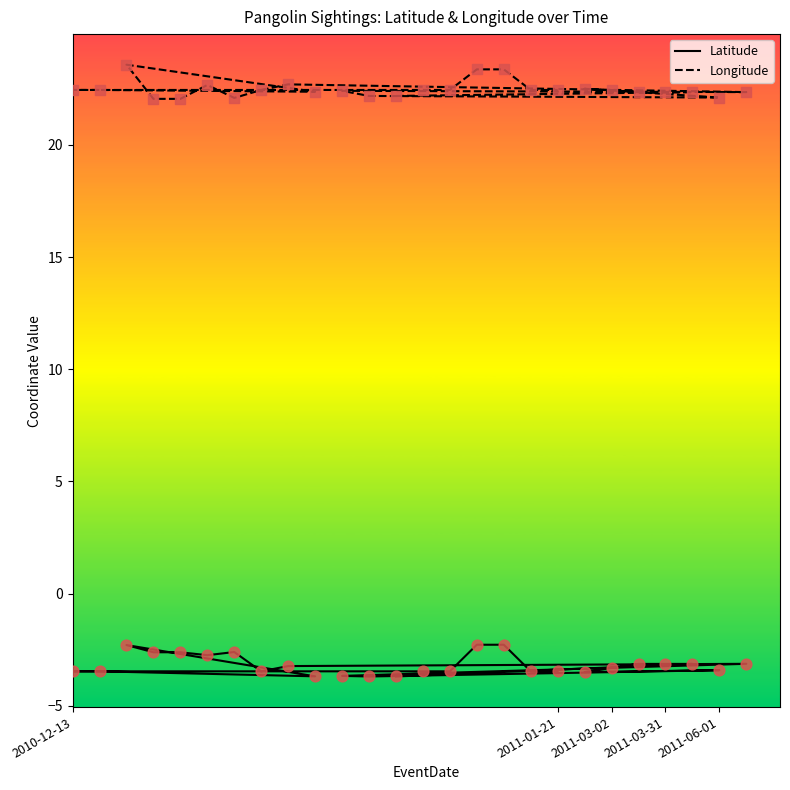

At how many categories does at least one series exceed 9?

26